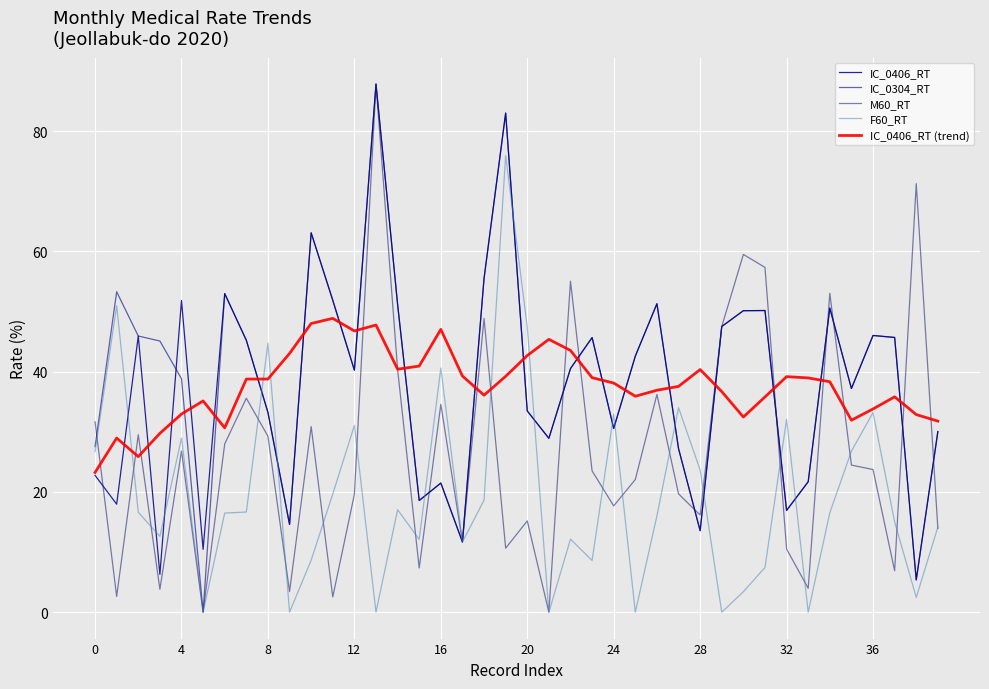

After their last crossing, which series has the higher values: F60_RT or M60_RT?

F60_RT